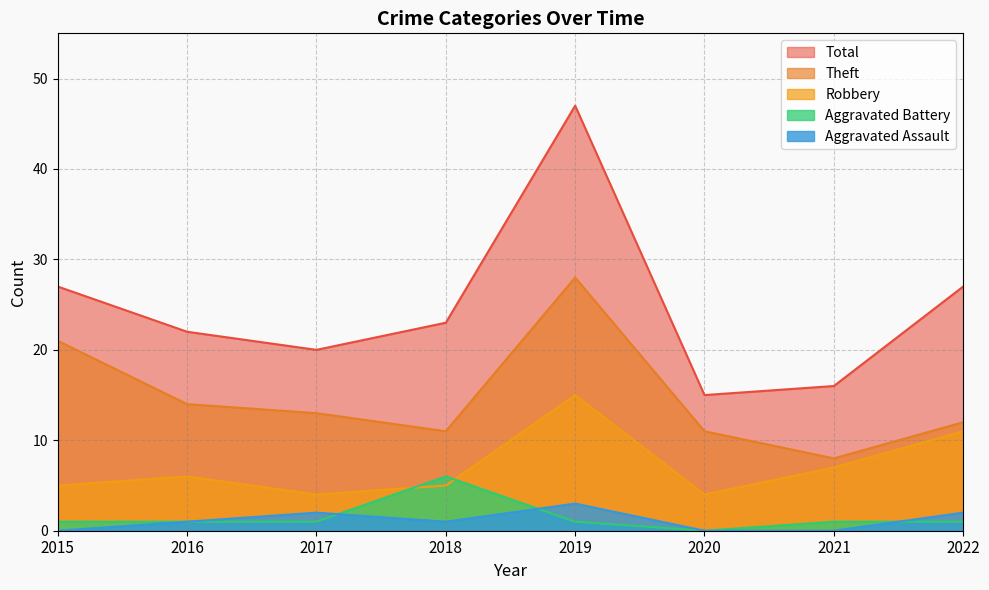

Where is the first local minimum for Aggravated Assault?

2018